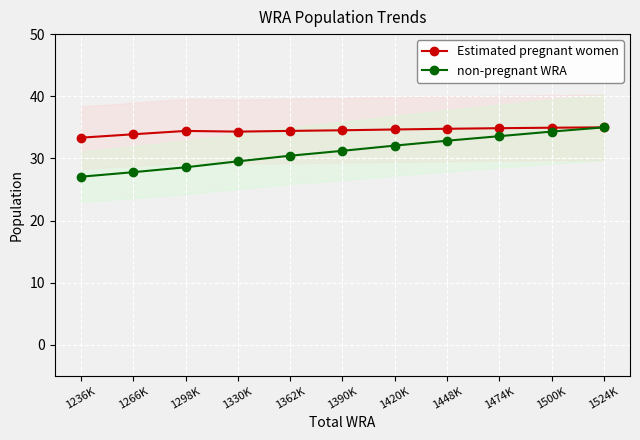

What are all the series names shown in the legend?

Estimated pregnant women, non-pregnant WRA